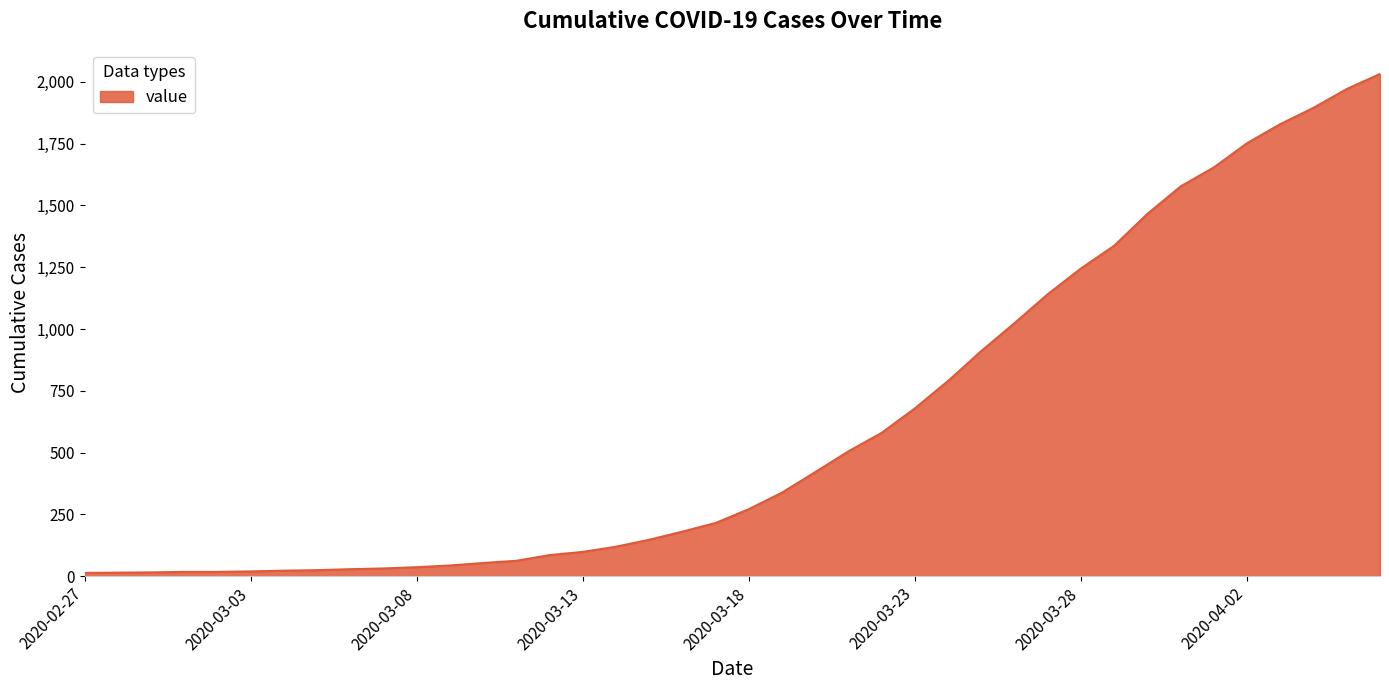

What is the smallest value displayed?

13